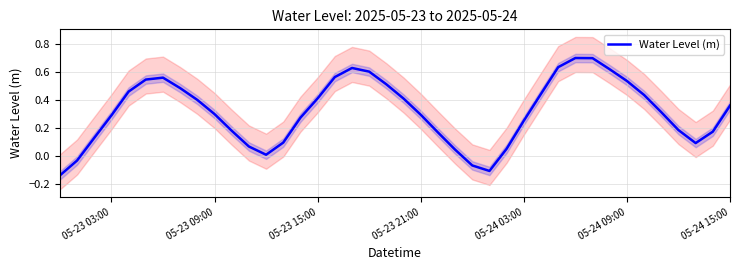

The value of Water Level (m) at 05-23 03:00 is 0.2. True or false?

False